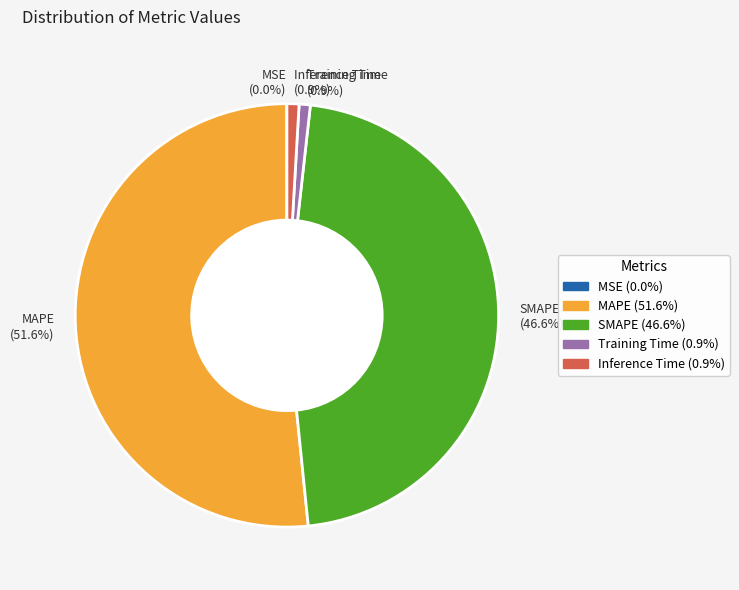

What is the total percentage of SMAPE and Inference Time?

47.5%